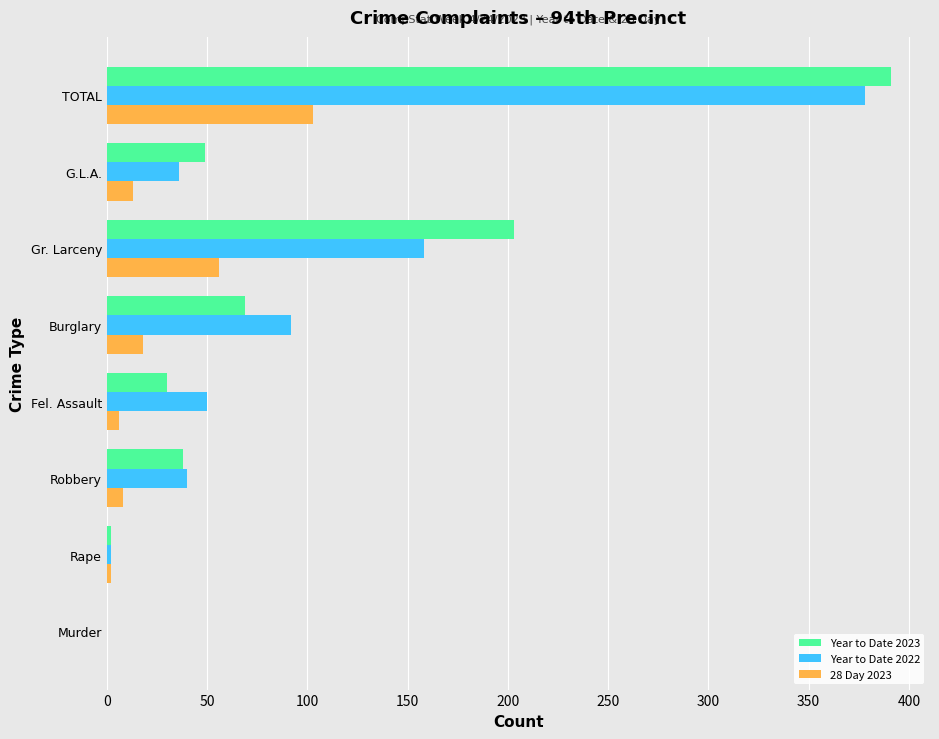

Is it true that Year to Date 2023 equals -163 at Murder?

False